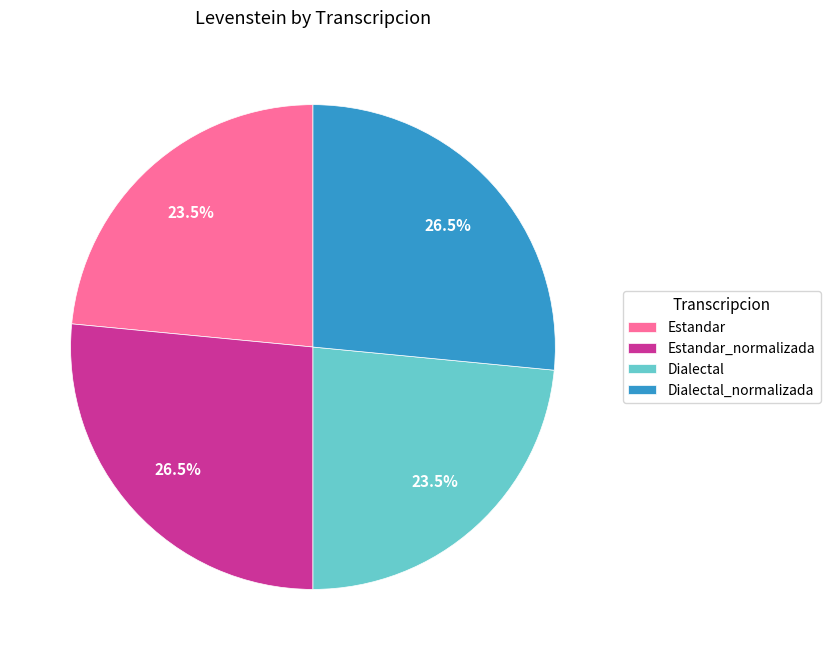

Does any single category account for the majority?

No